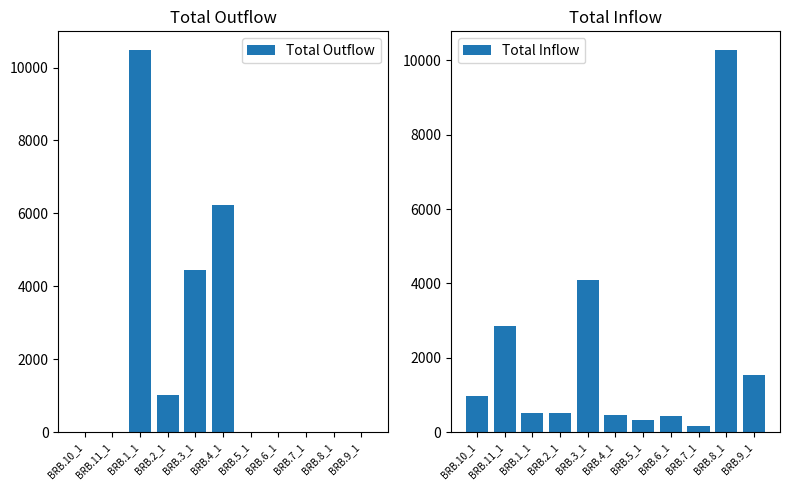

Reading left to right, list all the values displayed in this chart.

Total Outflow: BRB.10_1=0	BRB.11_1=0	BRB.1_1=10469	BRB.2_1=1024	BRB.3_1=4451	BRB.4_1=6224	BRB.5_1=0	BRB.6_1=0	BRB.7_1=0	BRB.8_1=0	BRB.9_1=0
Total Inflow: BRB.10_1=983	BRB.11_1=2846	BRB.1_1=522	BRB.2_1=511	BRB.3_1=4101	BRB.4_1=451	BRB.5_1=335	BRB.6_1=437	BRB.7_1=168	BRB.8_1=10265	BRB.9_1=1549